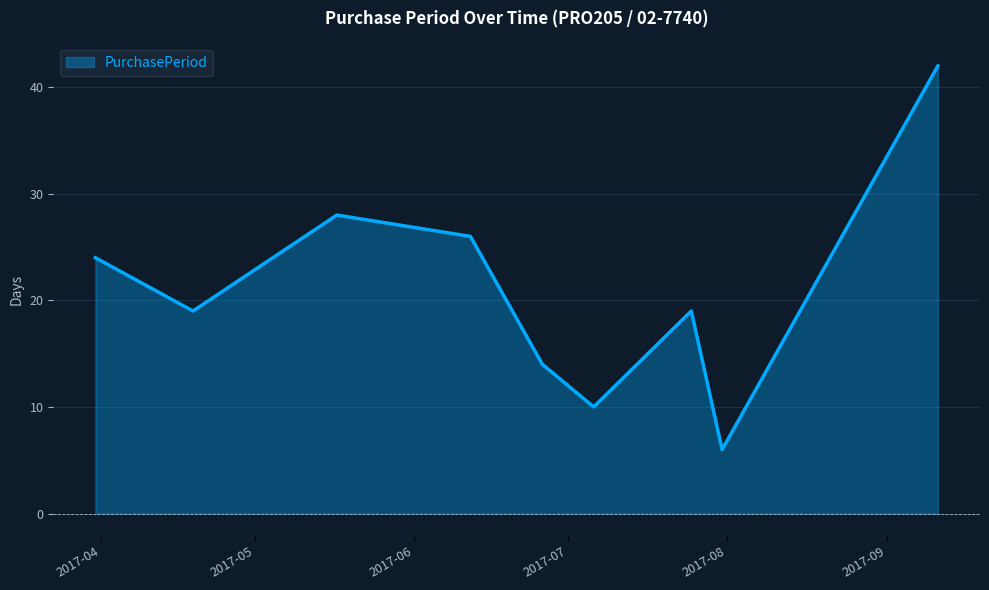

How many interior local peaks (higher than both neighbors) does the data have?

2